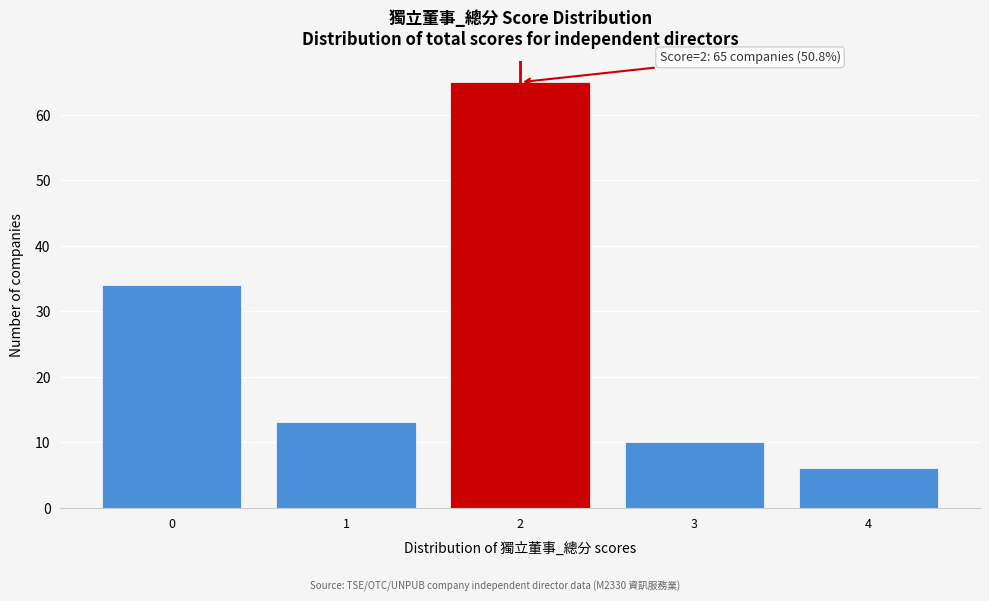

Reading right to left, transcribe all the data shown in this chart.

6	10	65	13	34